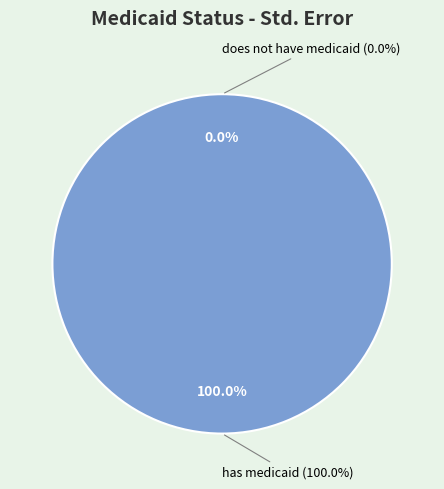

How many segments does this pie chart have?

2